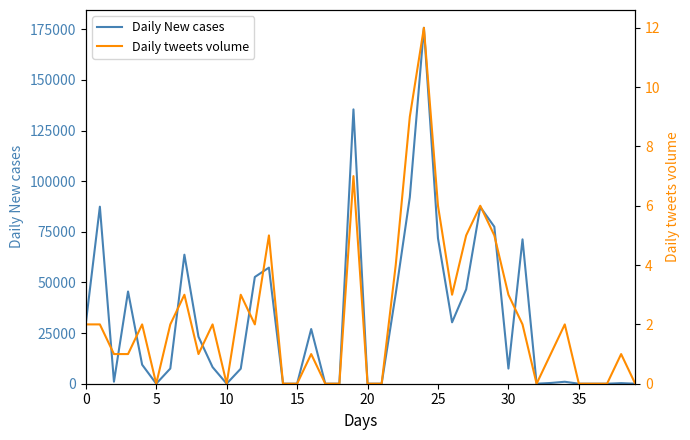

The value of Daily New cases at 0 is 29660. True or false?

True